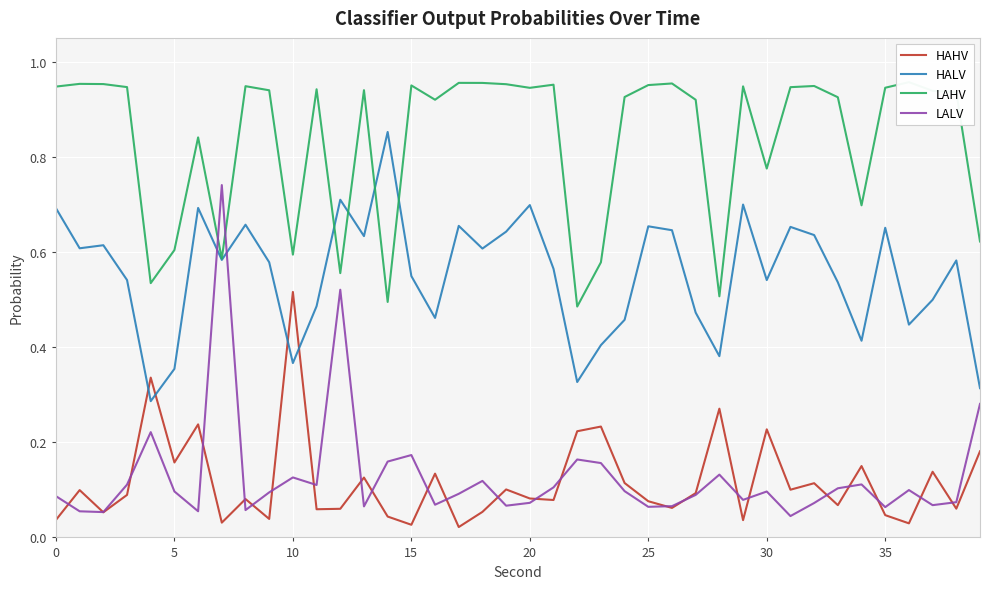

True or false: LAHV and HALV cross at least once.

True